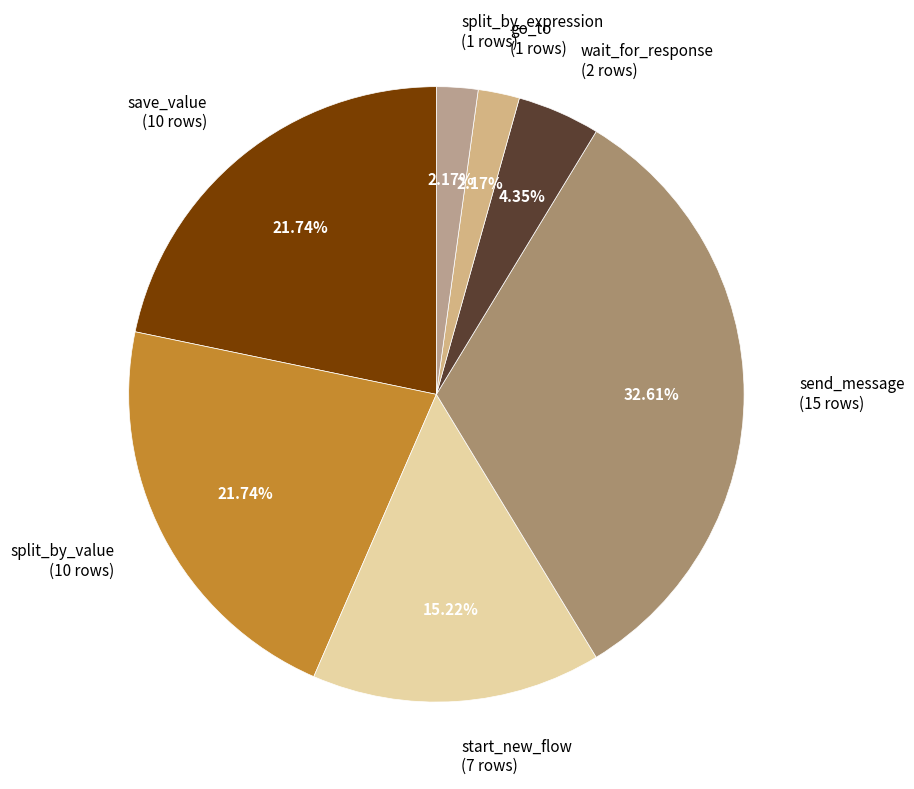

Is it true that split_by_value is 22% of the pie?

True